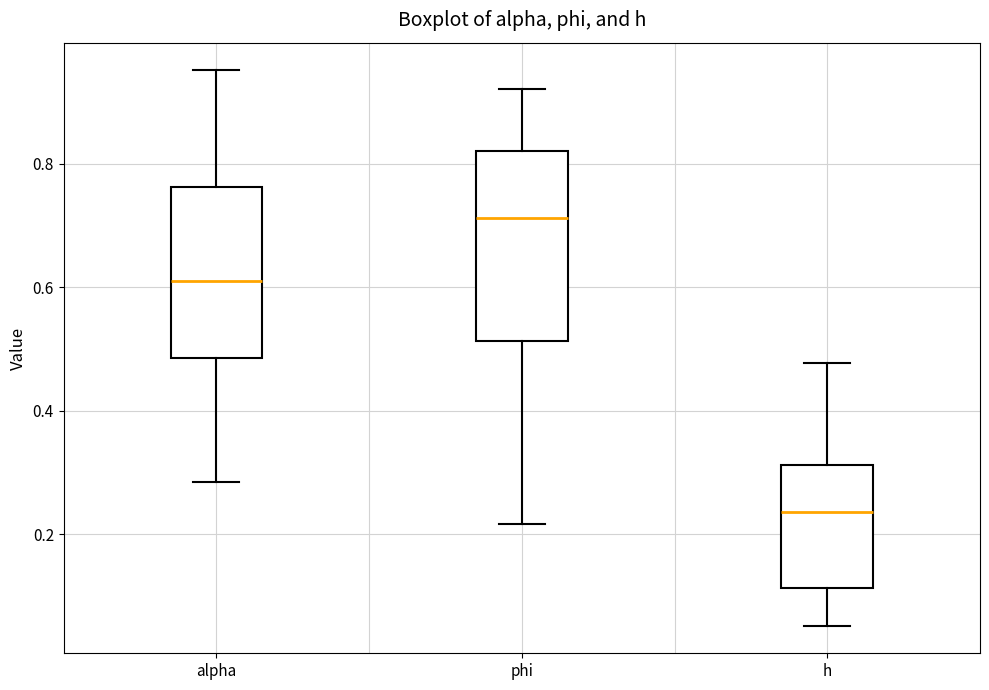

Comparing the boxes themselves (not the whiskers), which one is the tallest?

phi